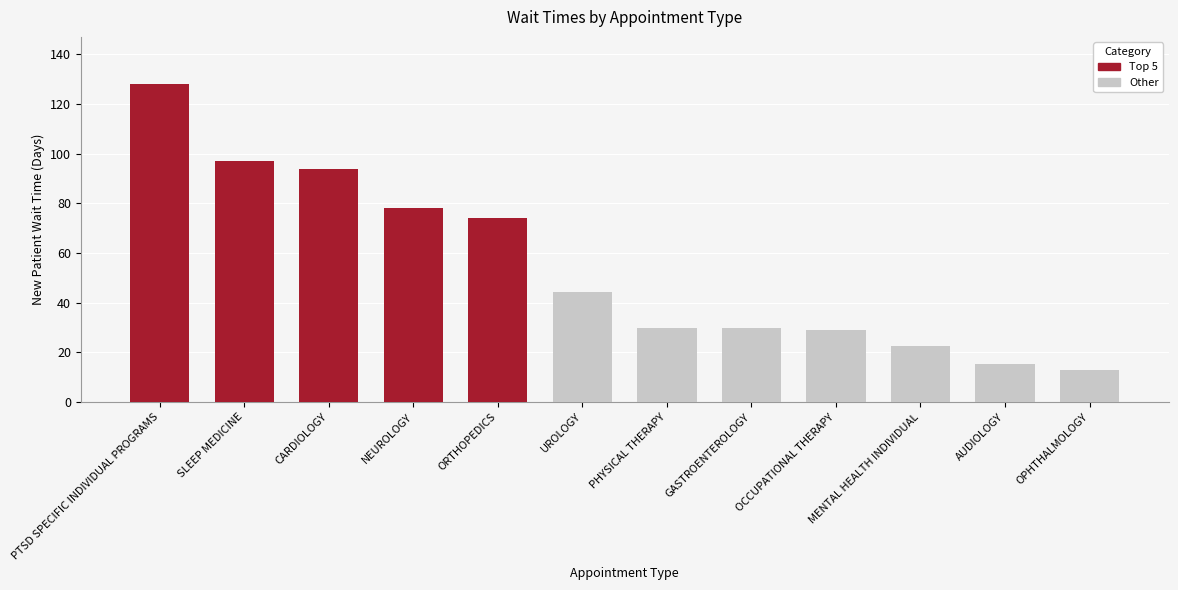

How many data points are less than 44?

6